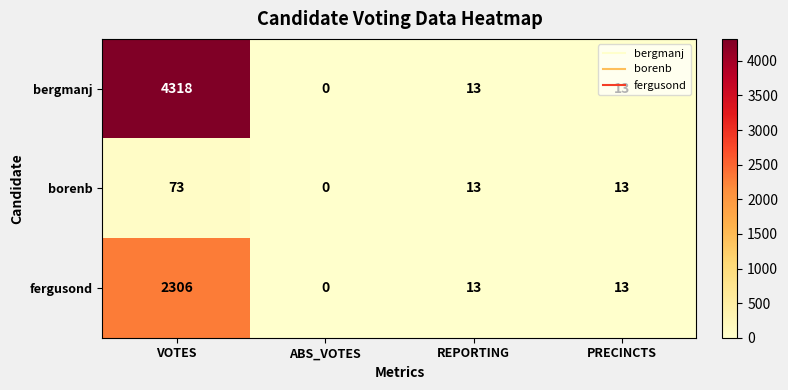

The value of bergmanj at PRECINCTS is 5. True or false?

False